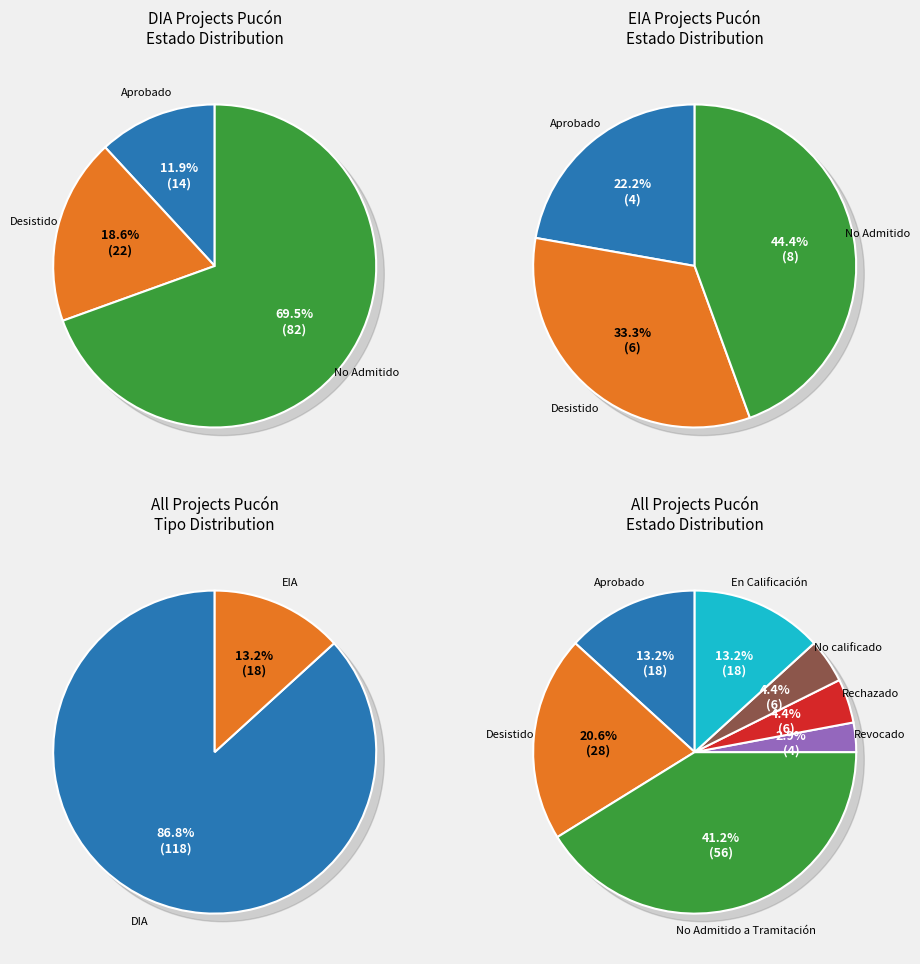

Which slice represents more than half of the pie?

DIA